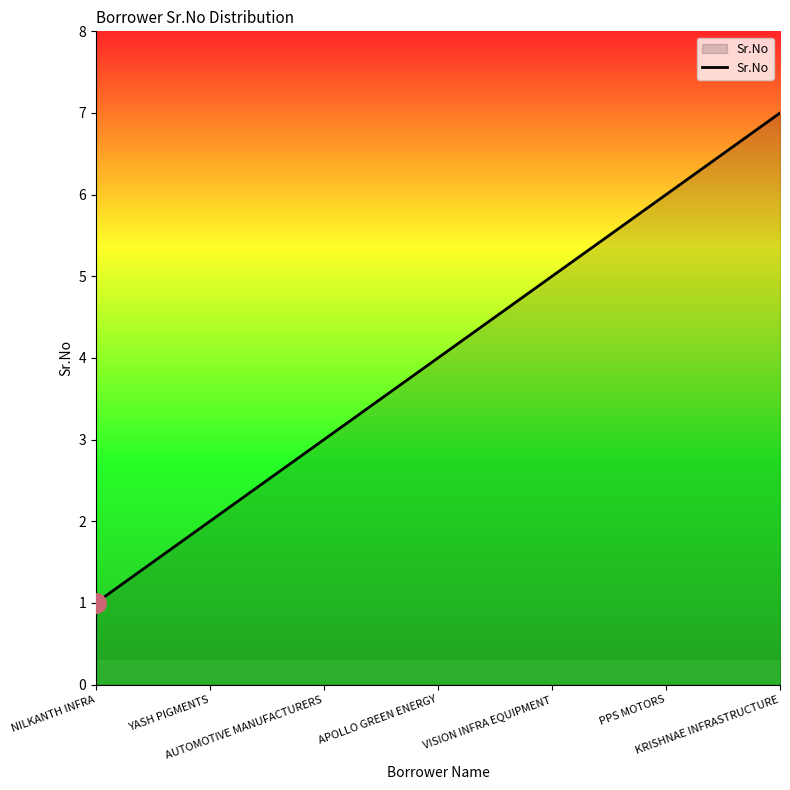

Which has a higher value, NILKANTH INFRA or PPS MOTORS?

PPS MOTORS